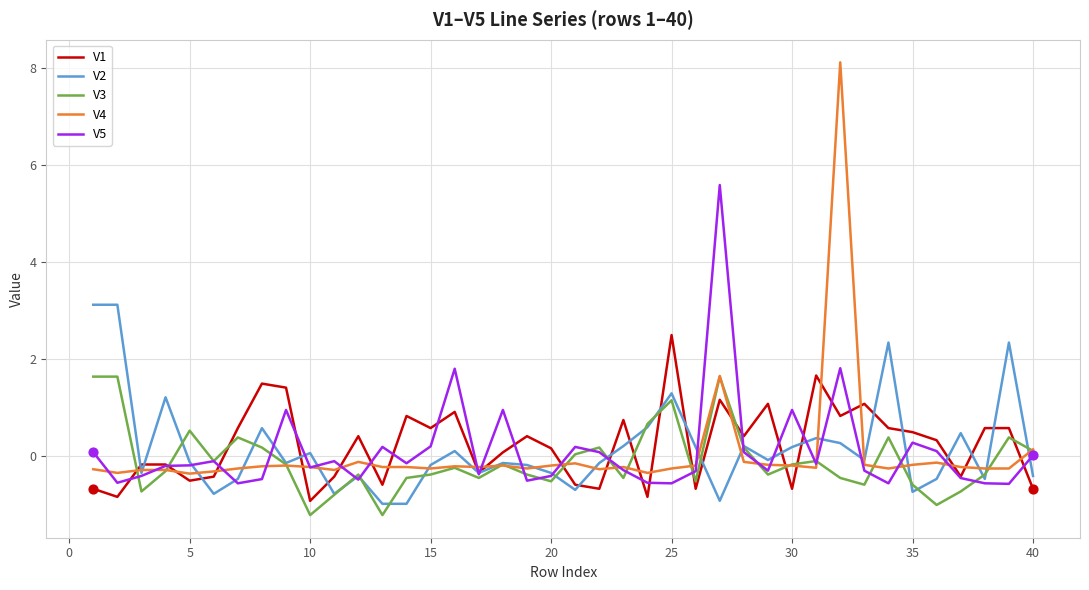

What is the maximum value for V3?

1.6